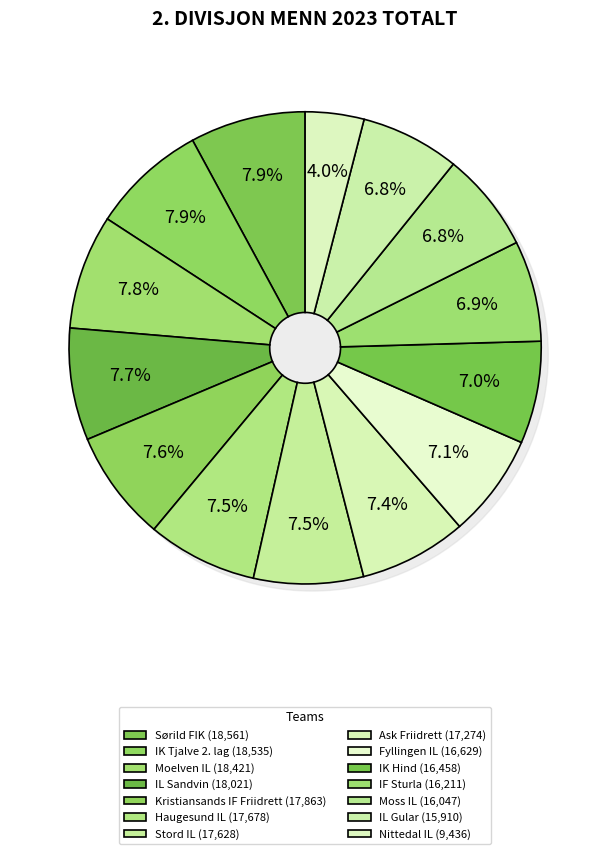

Is it true that Moss IL is 7% of the pie?

True